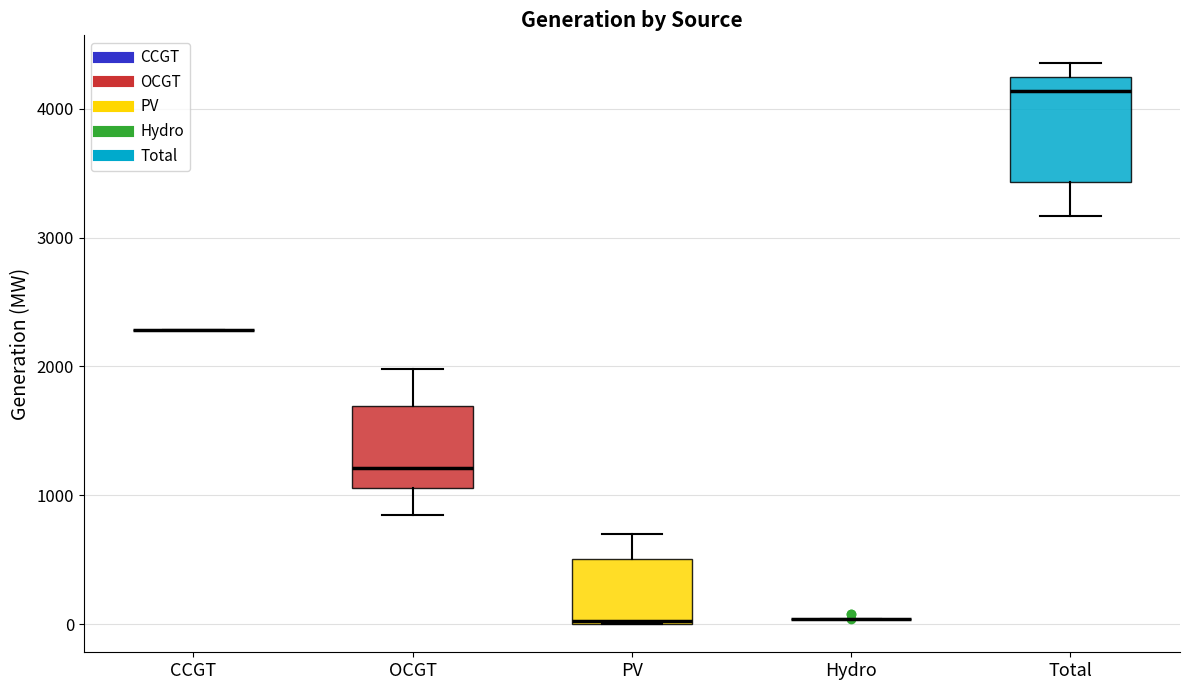

Which box is the tallest, from its lower edge to its upper edge?

Total